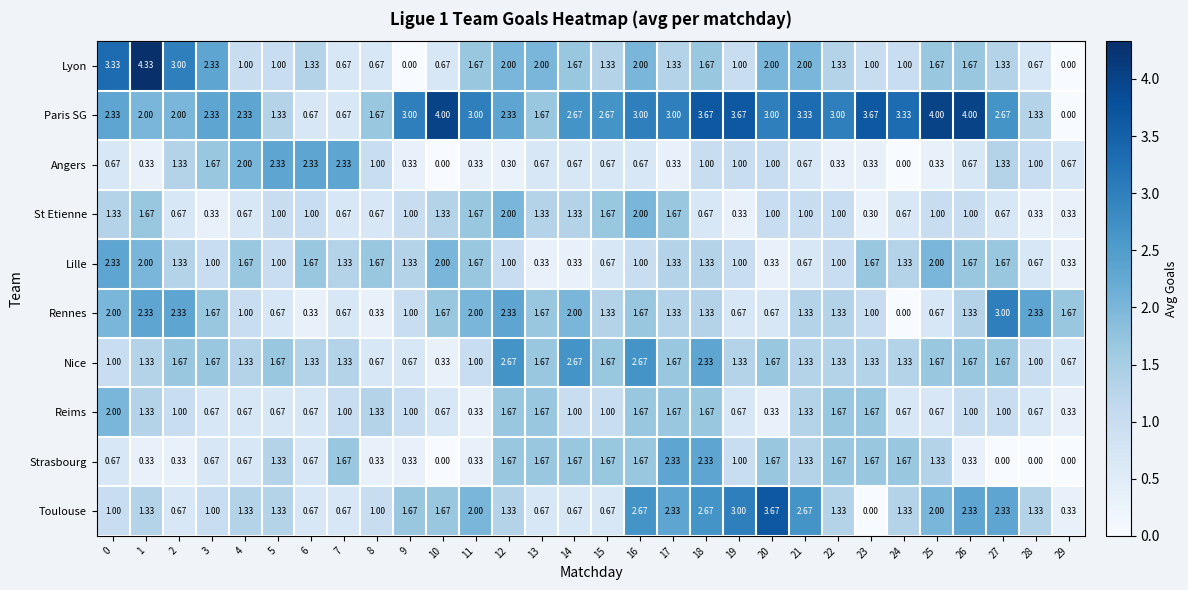

Which series changed the most between 23 and 26?

Toulouse